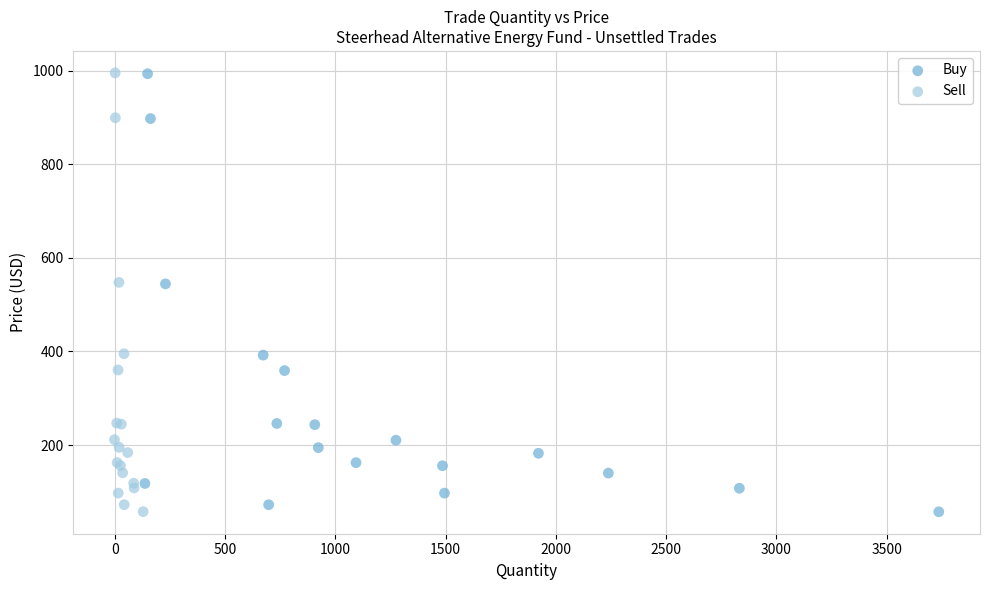

Which series has the widest spread of Y values?

Sell